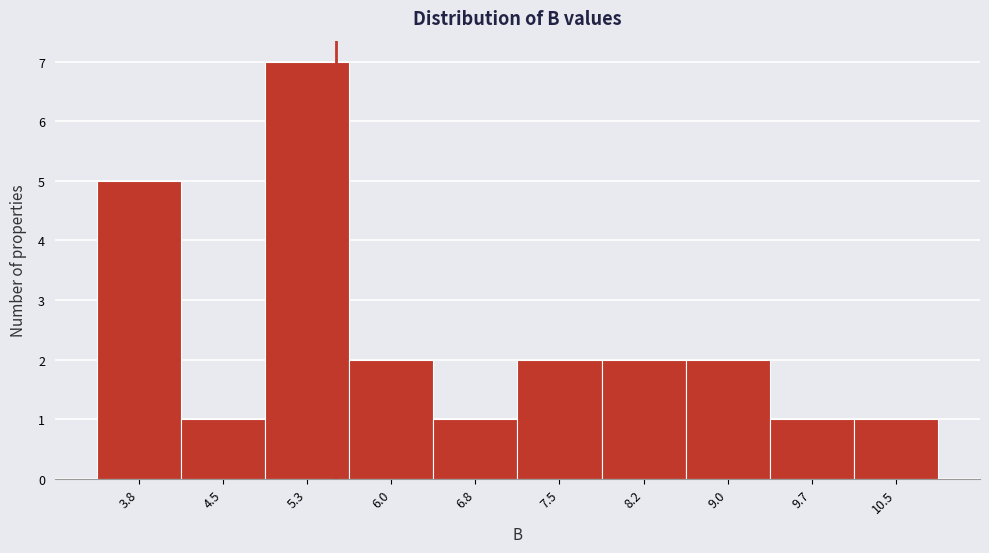

Reading left to right, extract all data points from this chart.

3.8=5	4.5=1	5.3=7	6.0=2	6.8=1	7.5=2	8.2=2	9.0=2	9.7=1	10.5=1